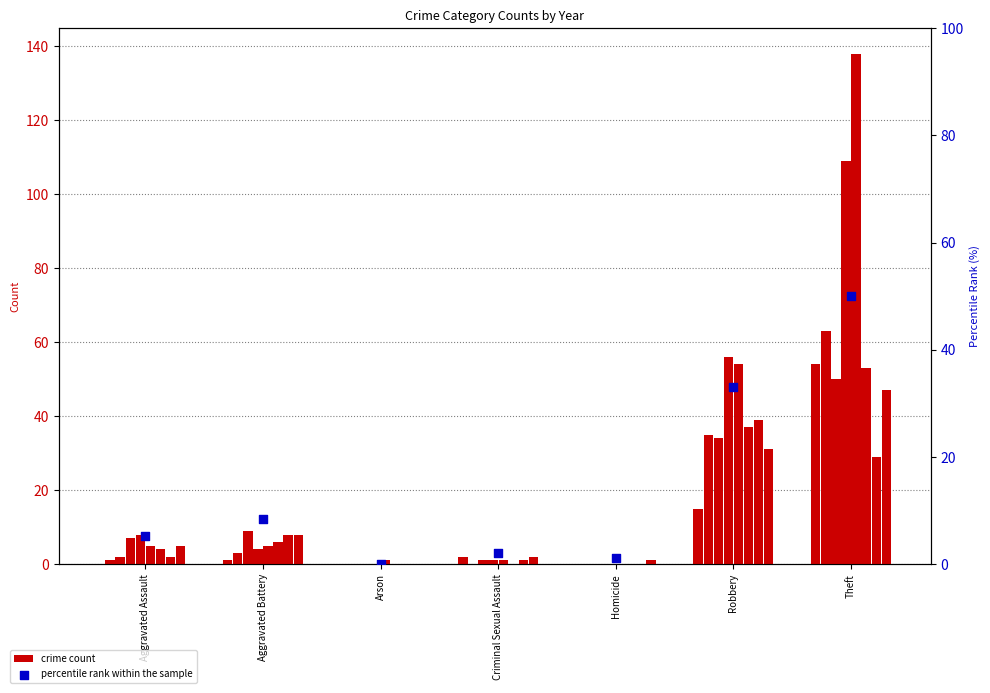

Approximately how many times larger is the value at Aggravated Battery compared to Aggravated Assault?

1.6